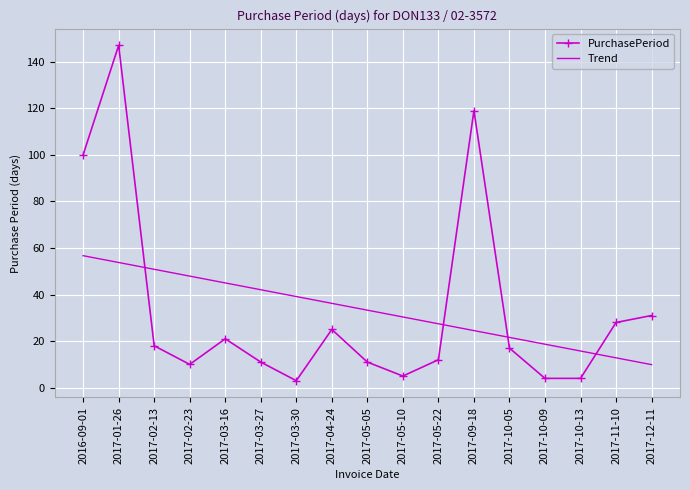

Where do Trend and PurchasePeriod first cross each other?

2017-01-26 and 2017-02-13